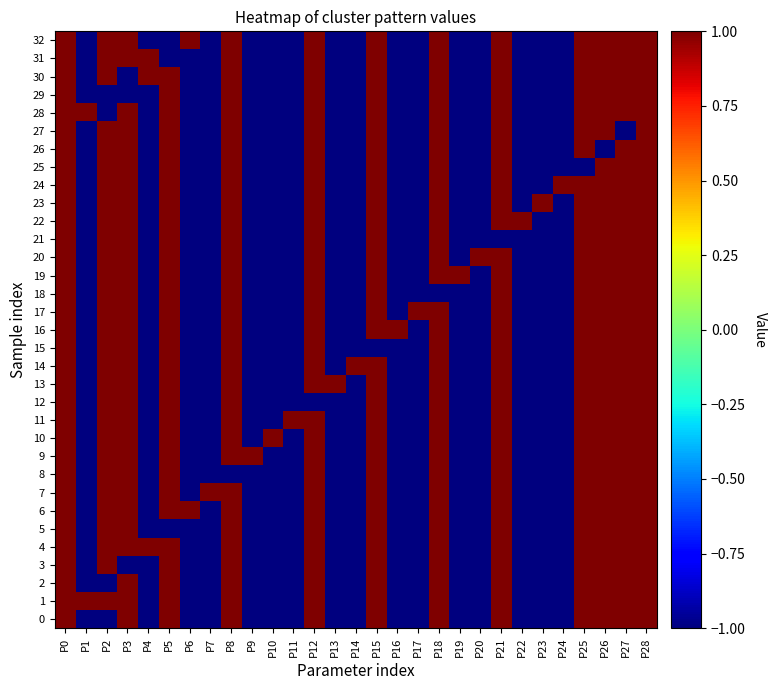

What is the difference between the highest and lowest values at P11?

2